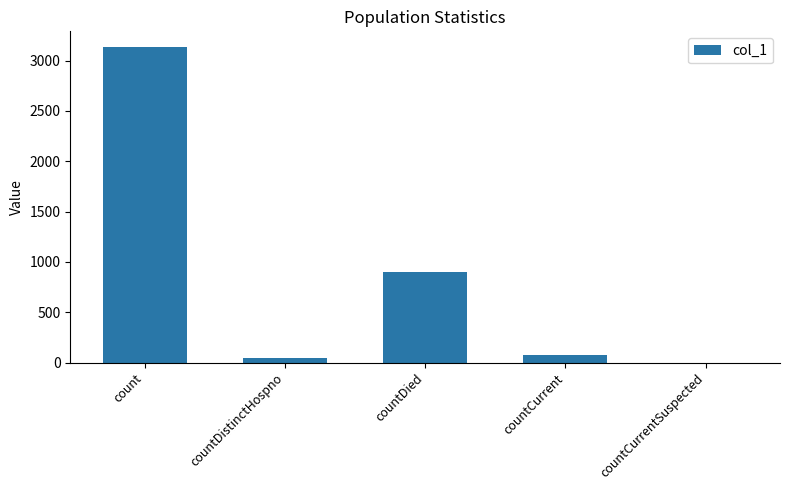

What is the average value?

828